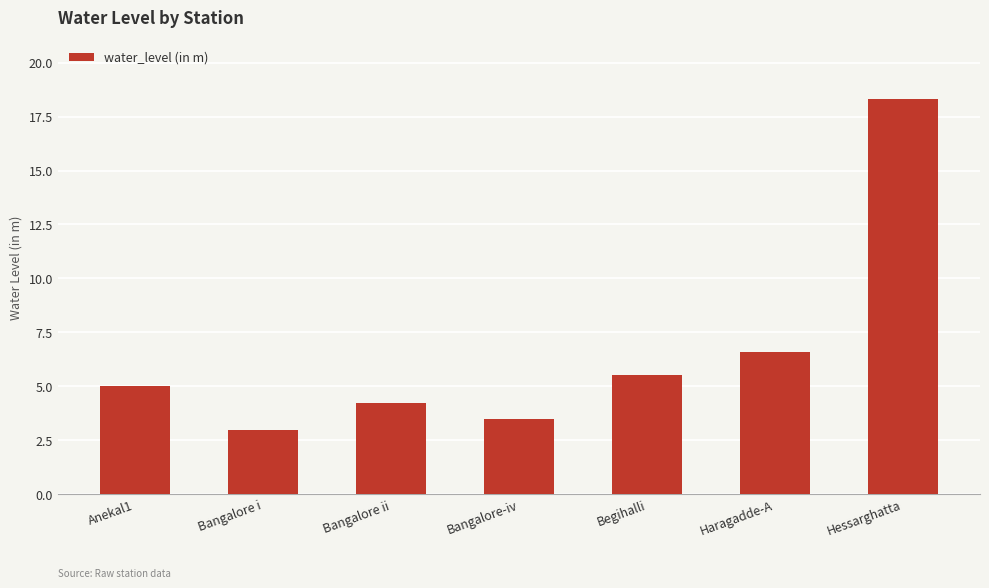

What is the label of the 2nd bar from the right?

Haragadde-A